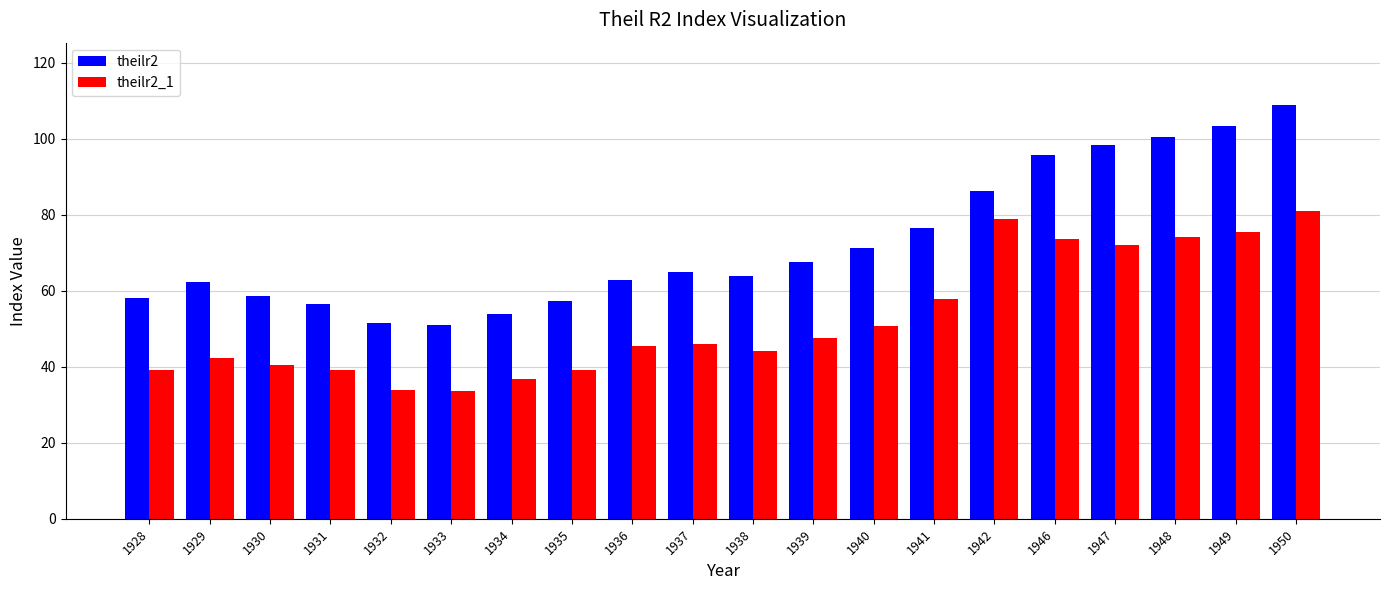

The value of theilr2 at 1941 is 48.7. True or false?

False